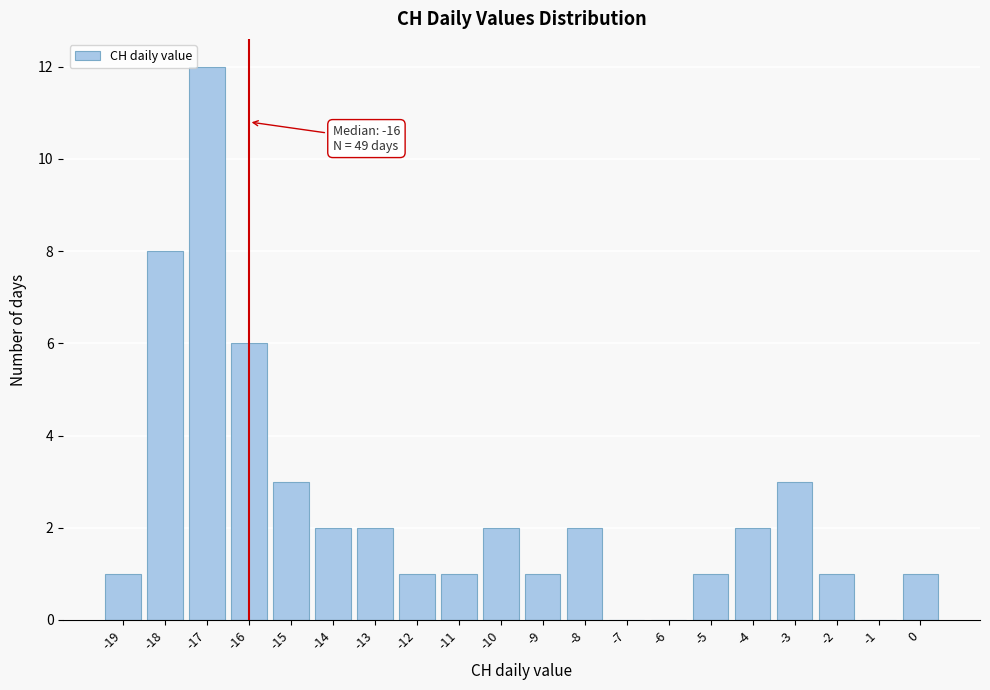

Over which range of the x-axis is the bar tallest?

-17.5 to -16.5